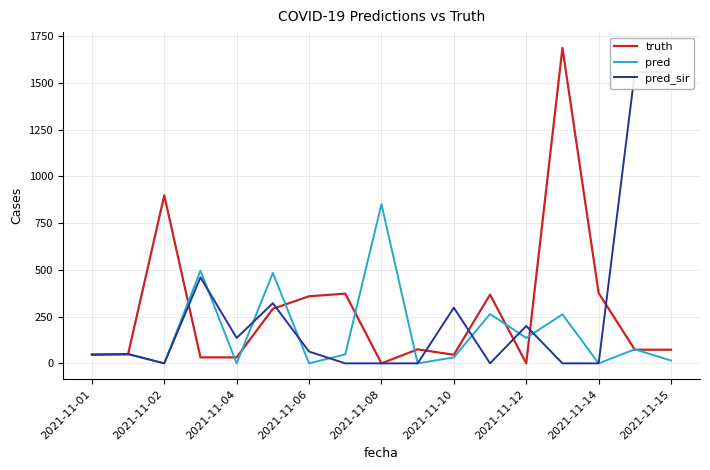

What is the average value of the pred series?

162.2